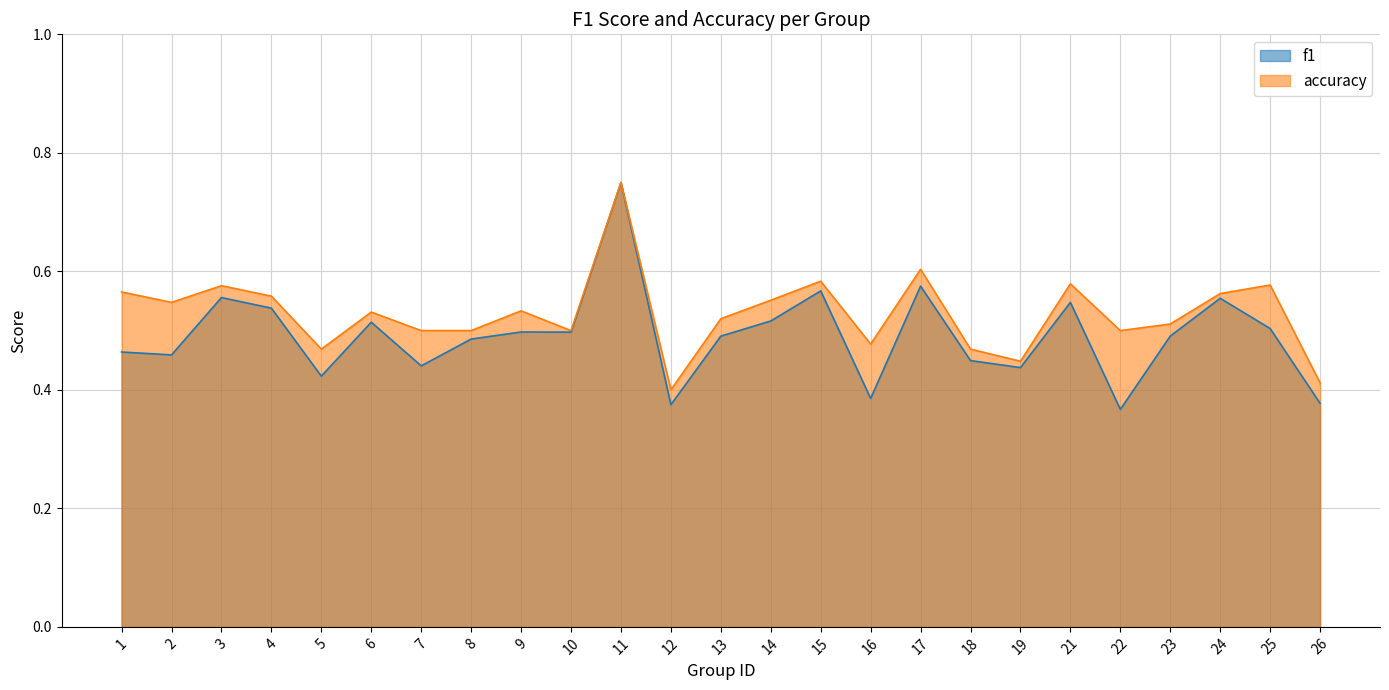

True or false: f1 and accuracy intersect in this chart.

False